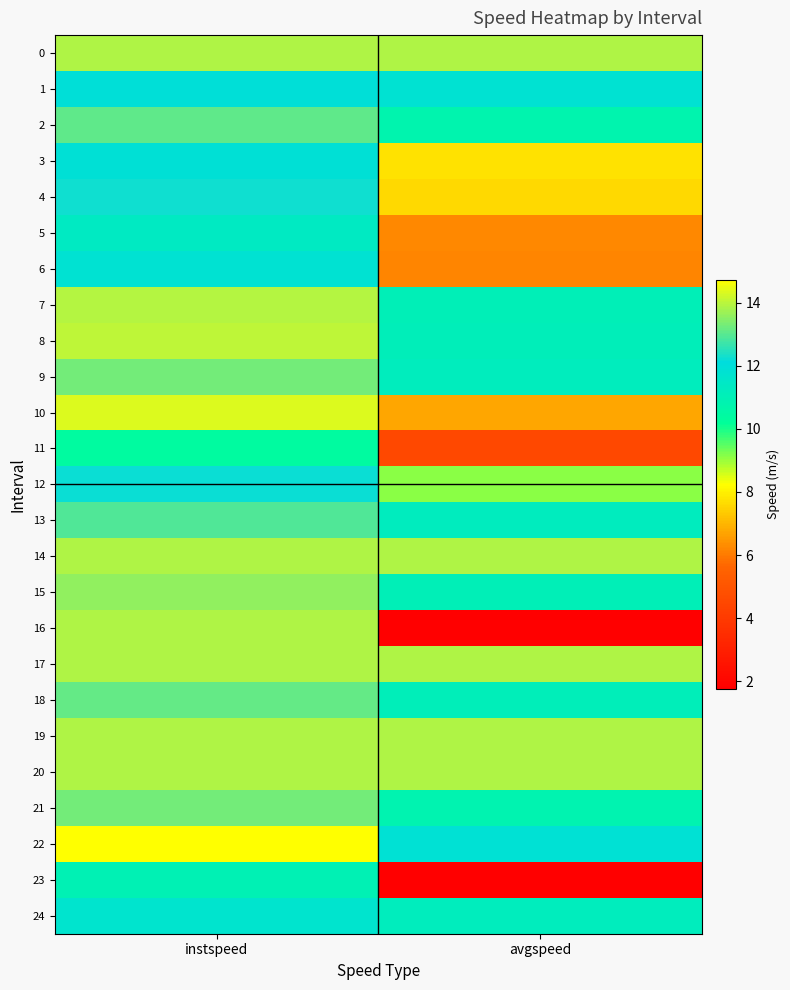

Which series has the largest range (max minus min)?

16